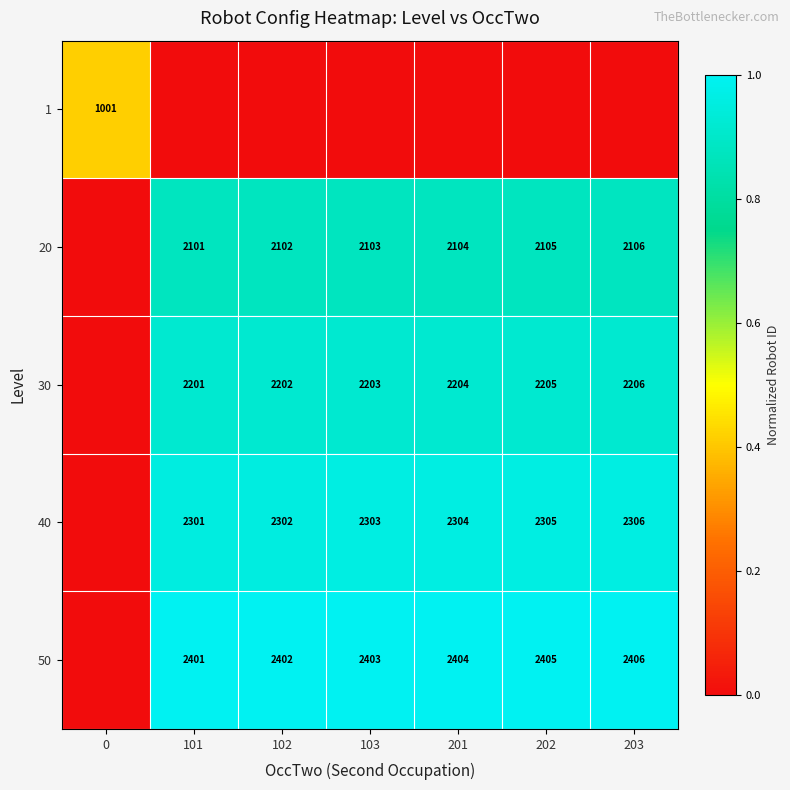

Which category has the highest value across all series?

203